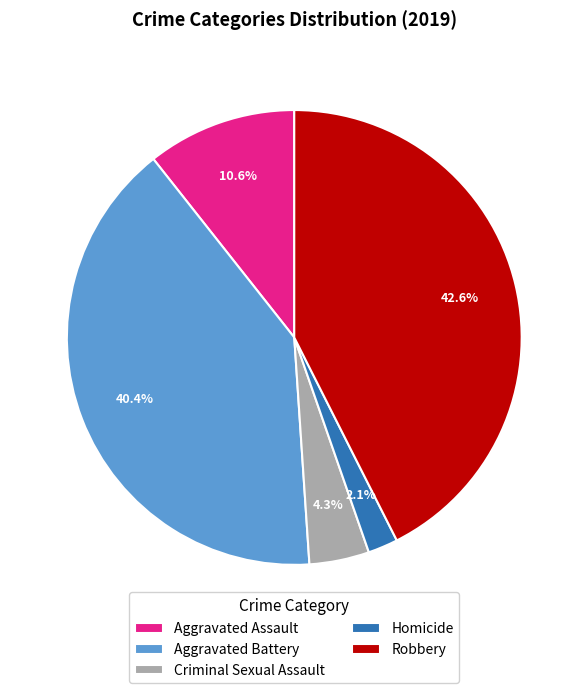

Is the sum of Aggravated Assault and Aggravated Battery greater than half?

Yes